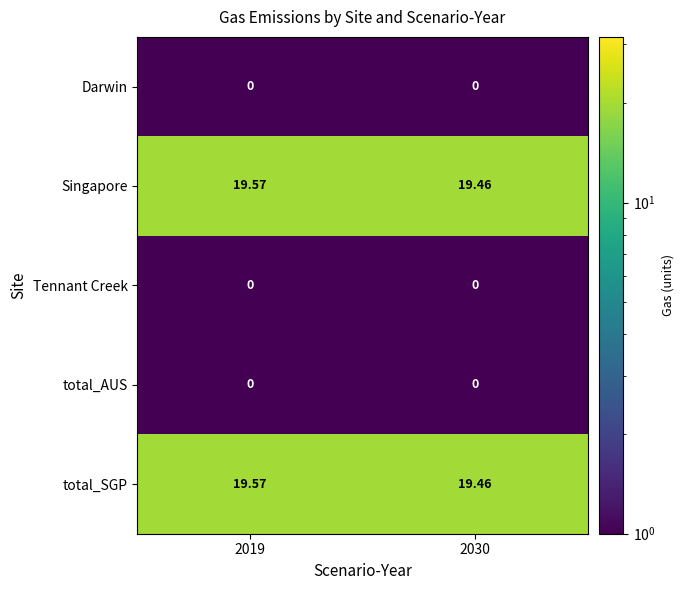

Is the value of total_SGP at 2019 greater than the value of Tennant Creek at 2019?

Yes